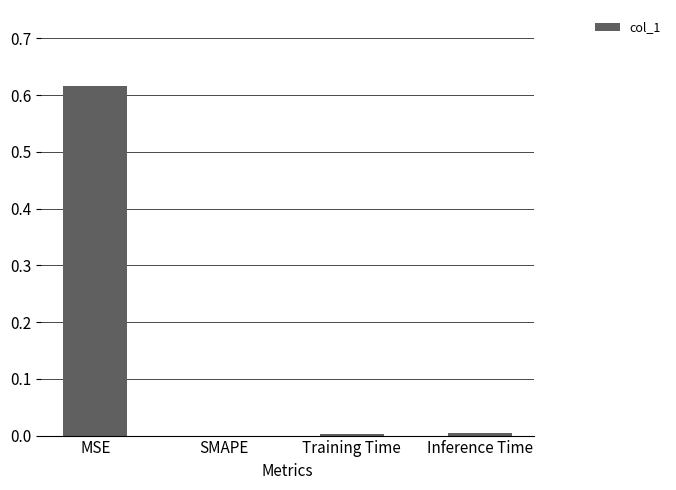

Which label corresponds to the largest value in the chart?

MSE